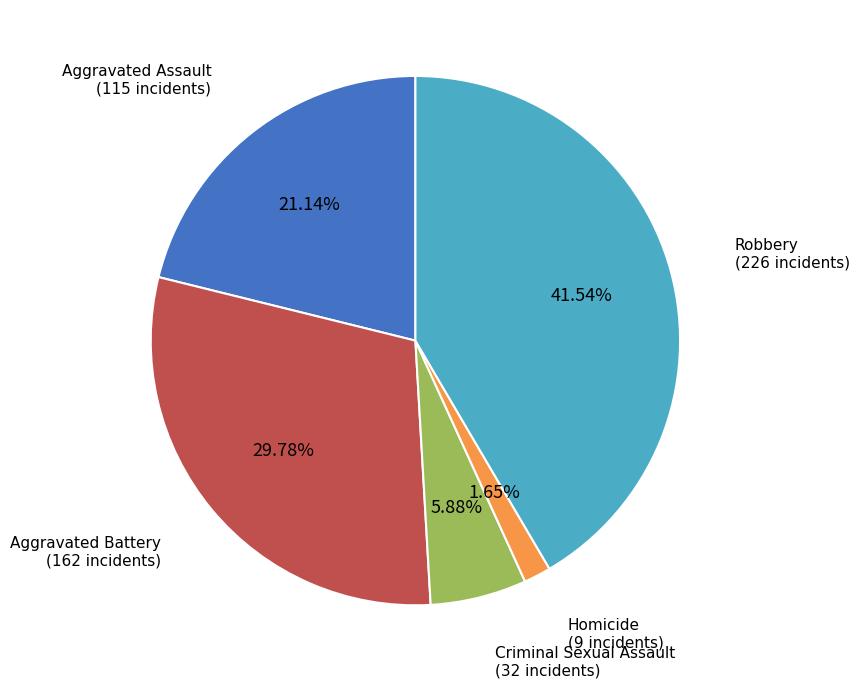

Is there a majority slice in this chart?

No